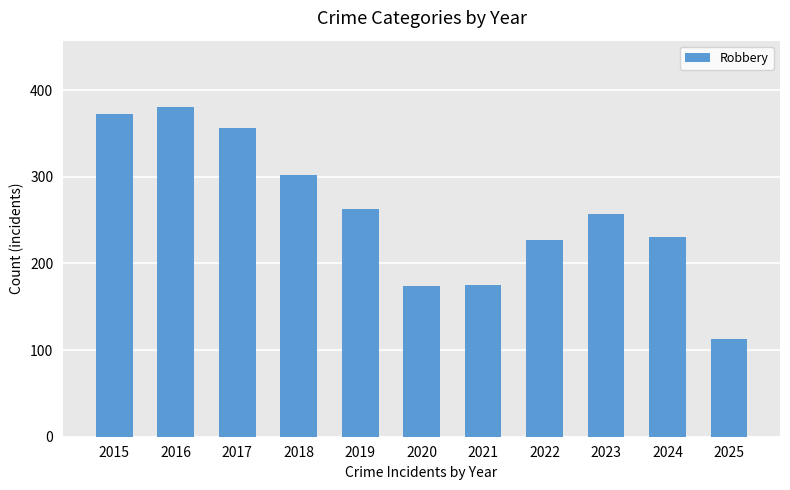

What value does the data have at 2024, to the nearest 50?

250